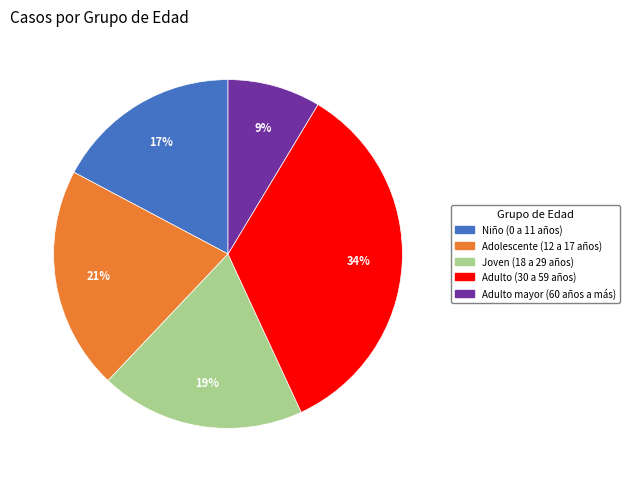

How many segments does this pie chart have?

5